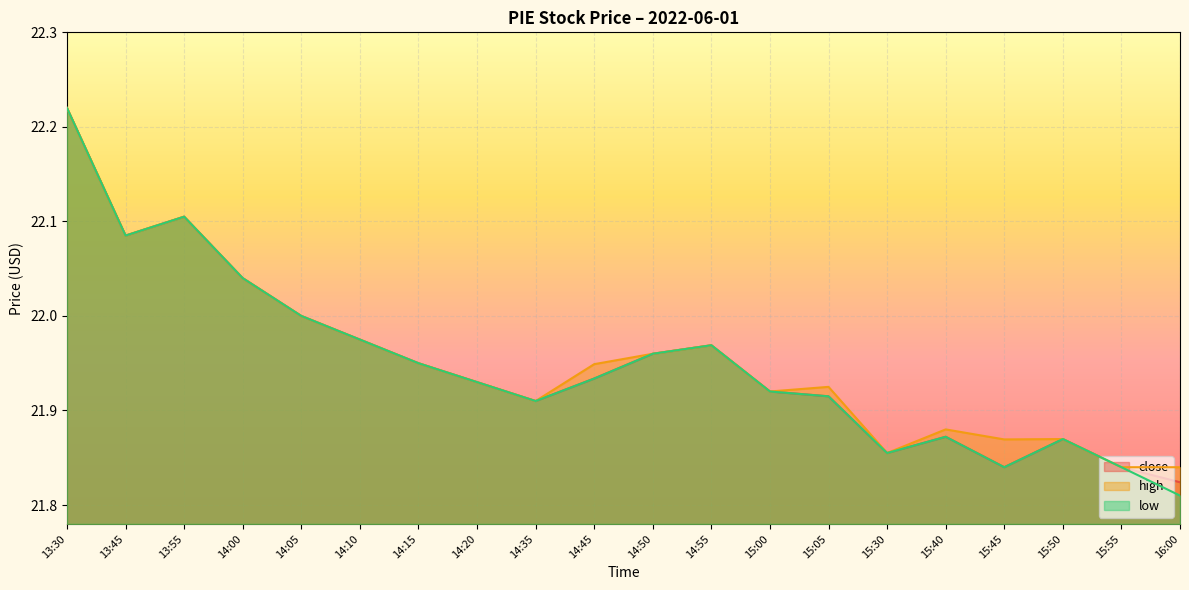

What are all the series names shown in the legend?

close, high, low